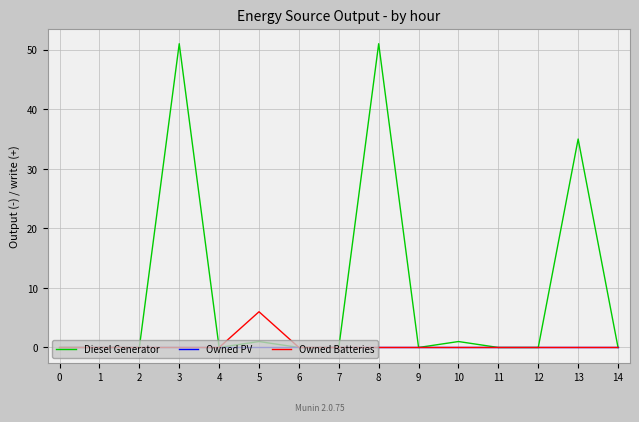

Rank the series by their maximum value, from highest to lowest.

Diesel Generator, Owned Batteries, Owned PV